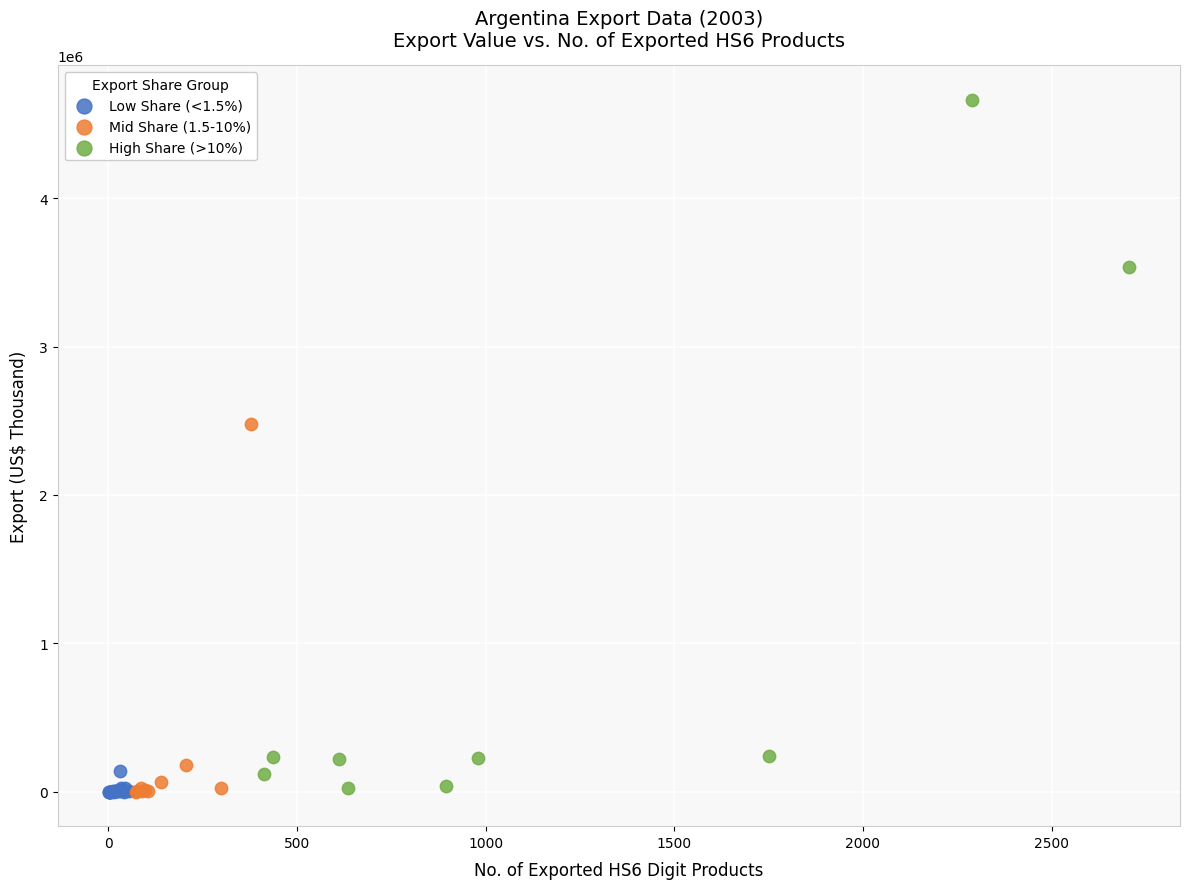

Which series contains the highest Y value?

High Share (>10%)